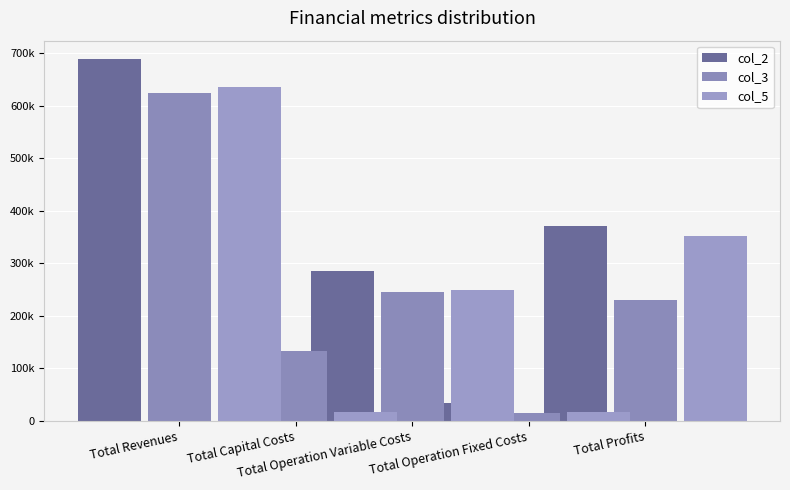

Are the bars horizontal?

No